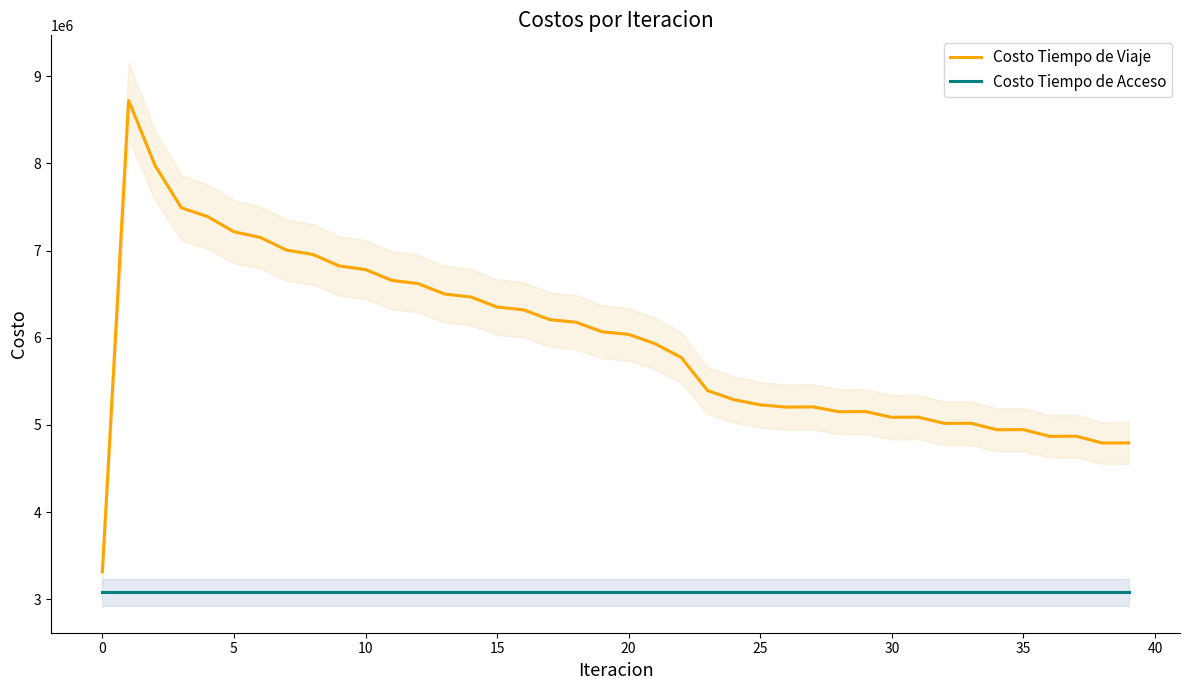

True or false: Costo Tiempo de Viaje and Costo Tiempo de Acceso cross at least once.

False